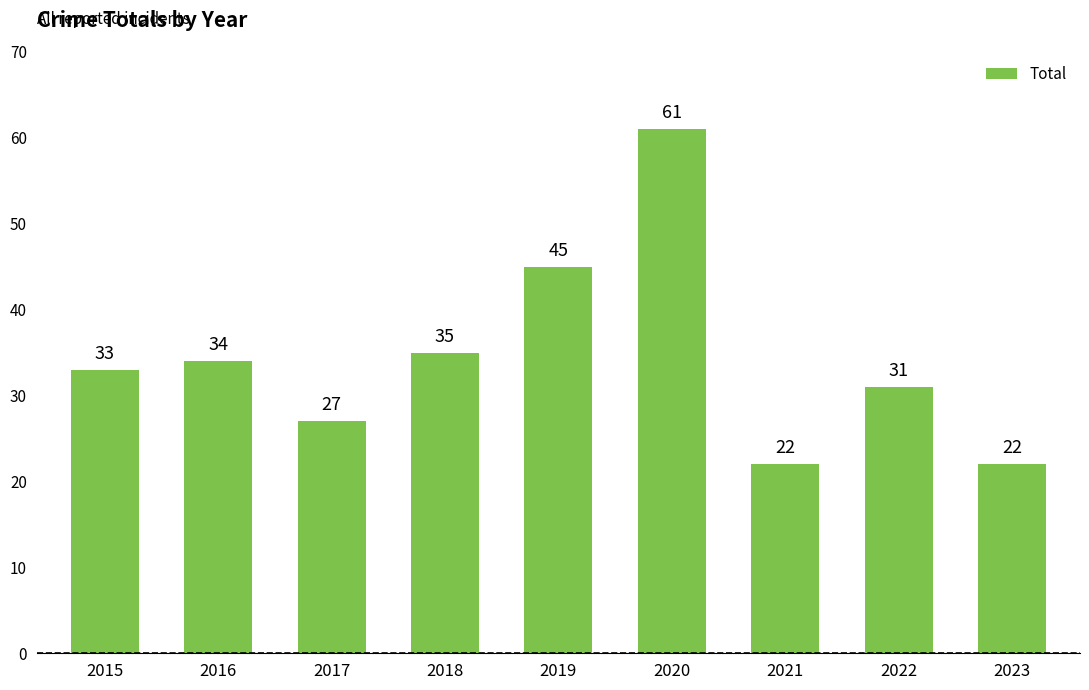

How many distinct data groups are displayed?

1